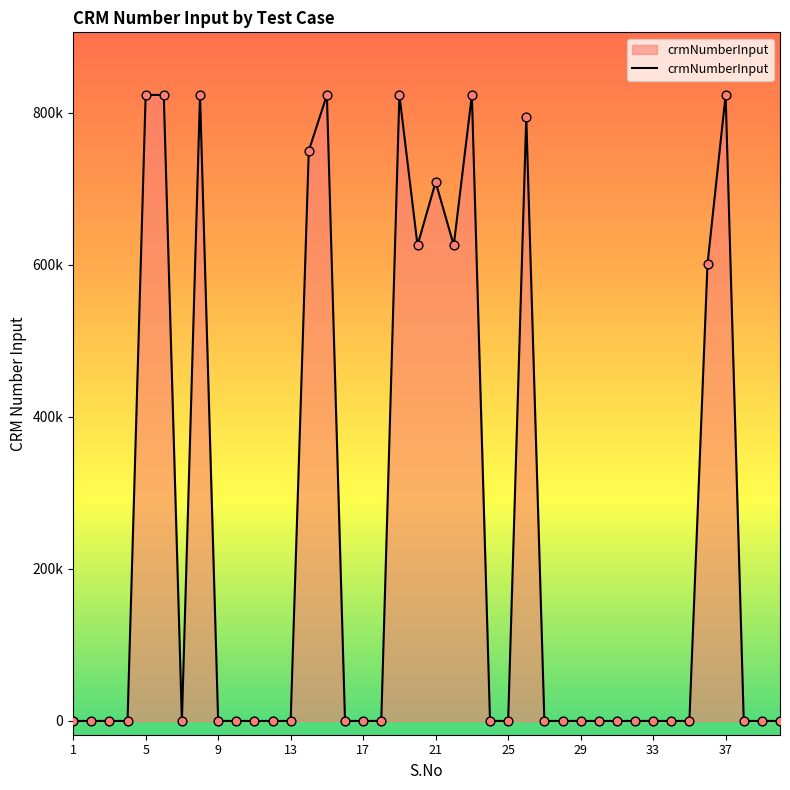

Does the chart have visible grid lines?

No